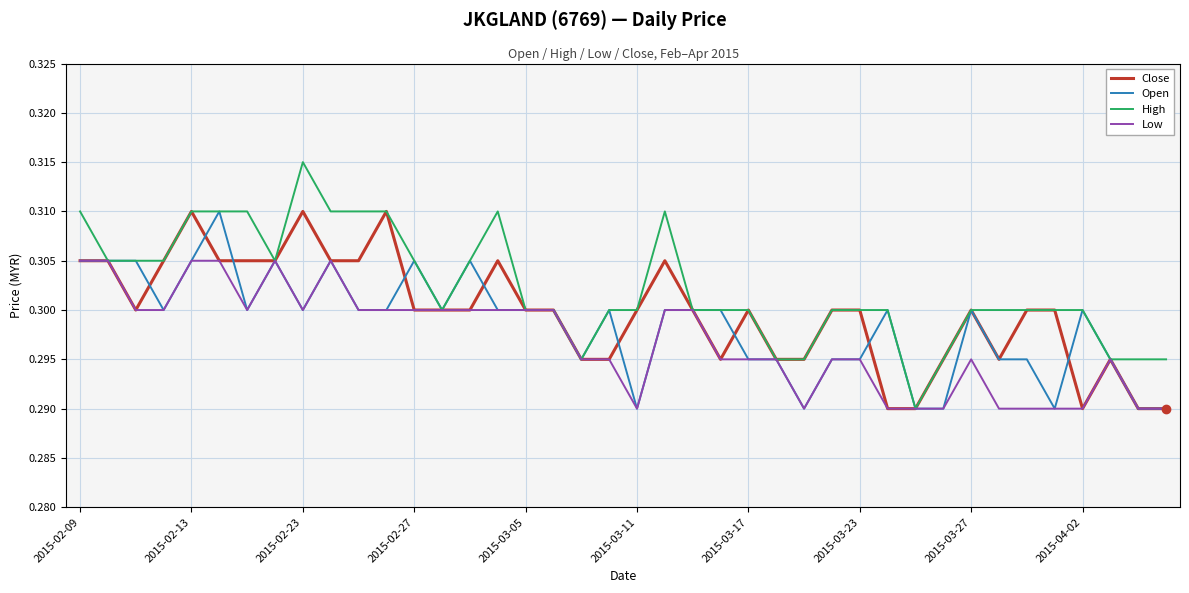

Which series has the widest spread of values?

High